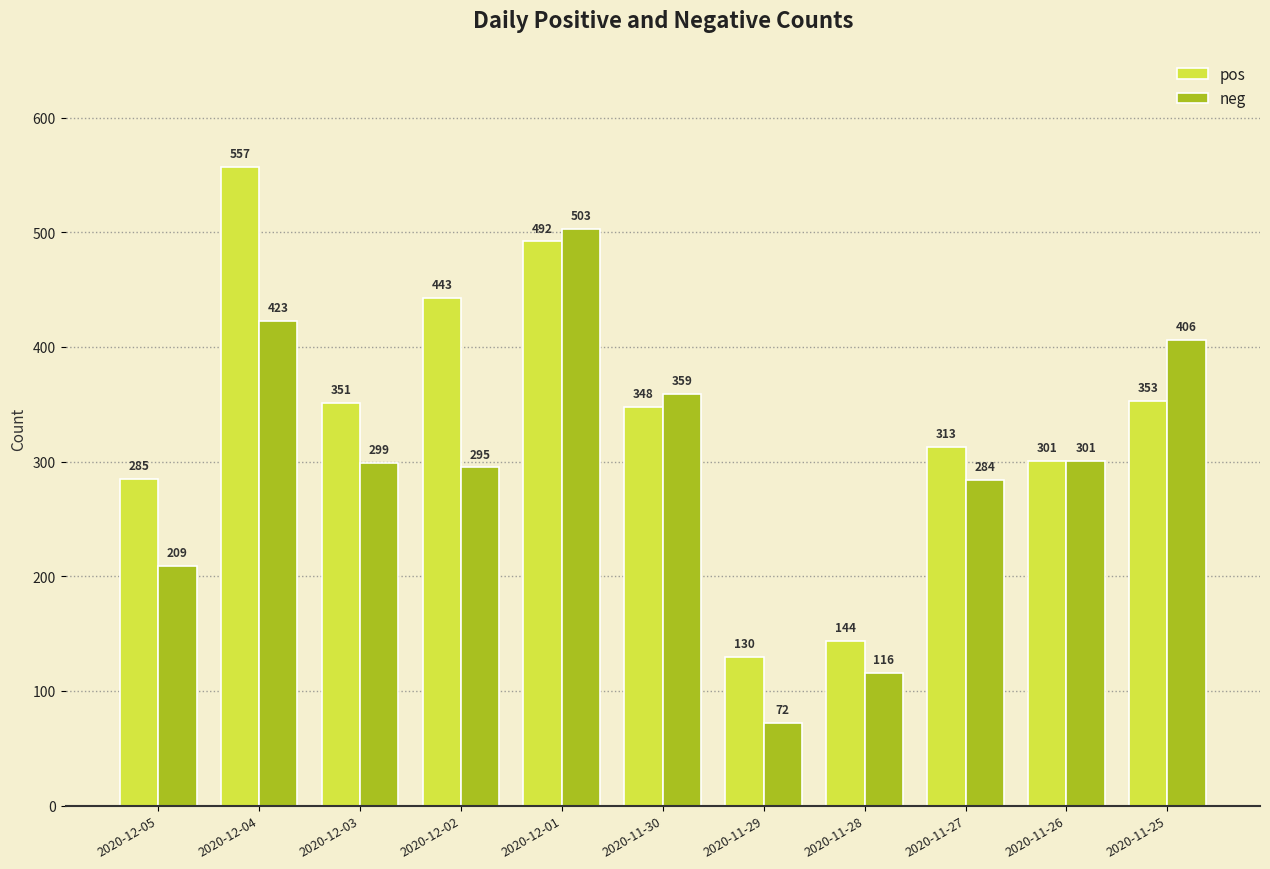

Which series changed the most between 2020-11-30 and 2020-11-26?

neg